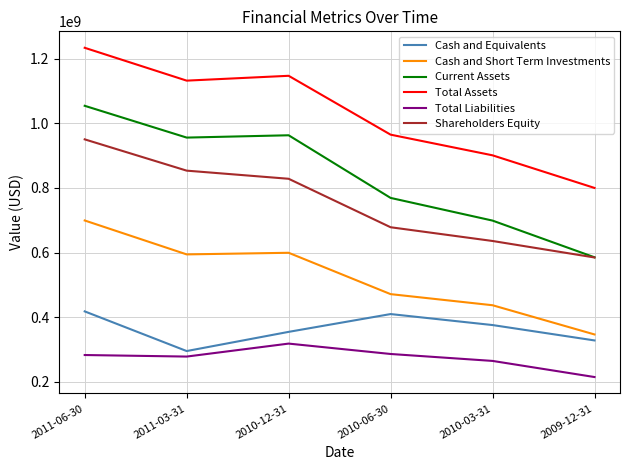

Which series changed the most between 2011-06-30 and 2010-03-31?

Current Assets